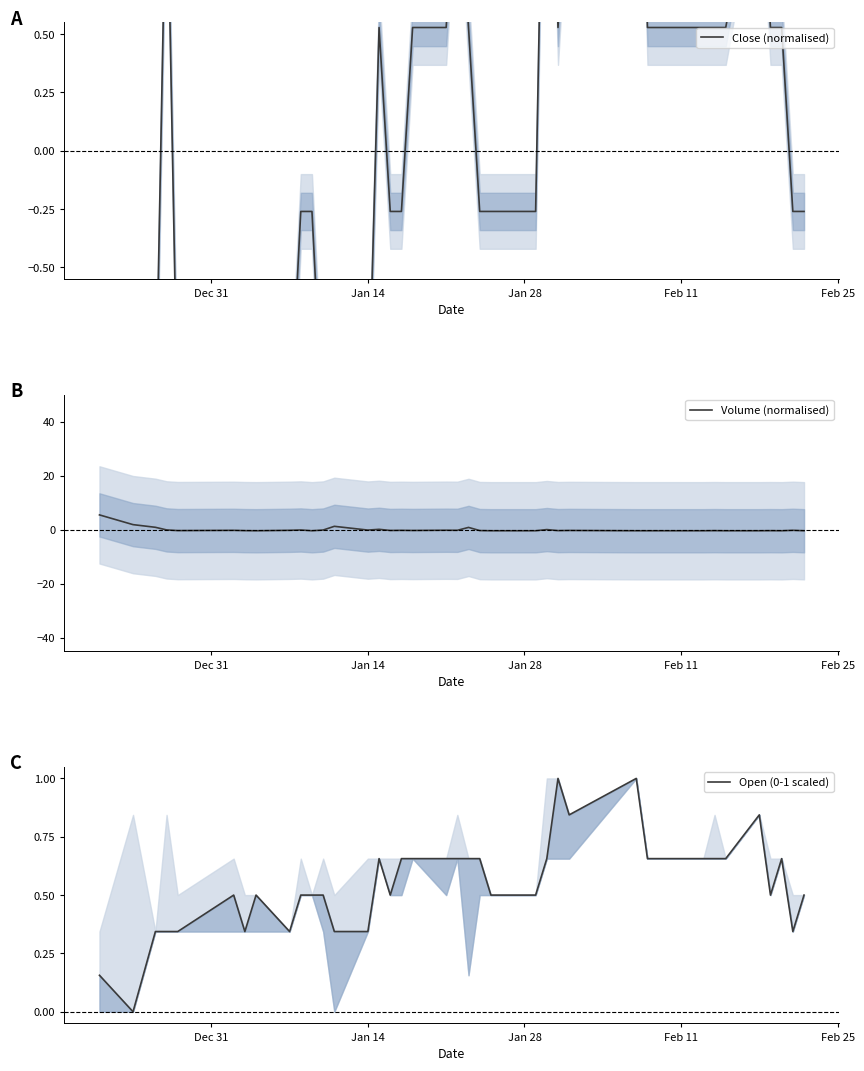

Does the chart have visible grid lines?

No